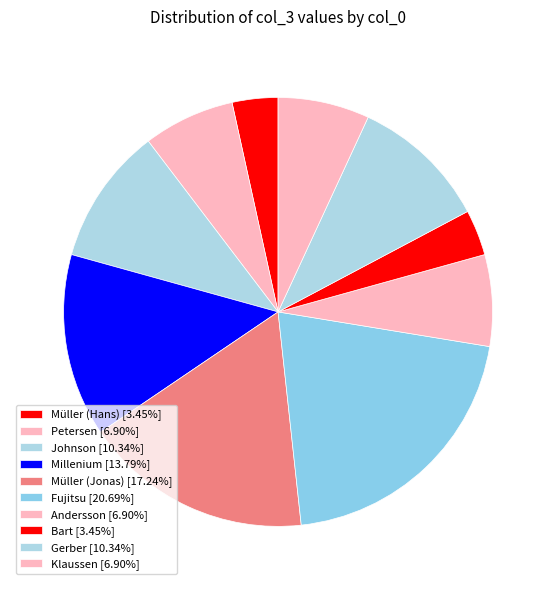

To the nearest percent, what is the combined percentage of Millenium and Gerber?

24%